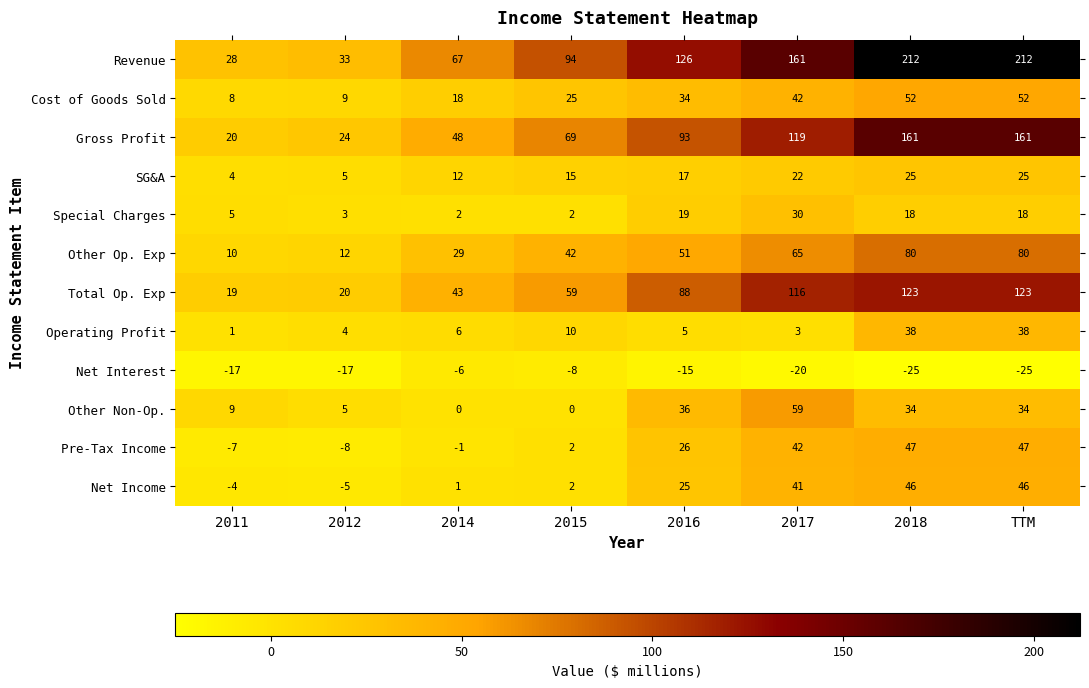

At which label does Other Non-Op. first exceed 34?

2016